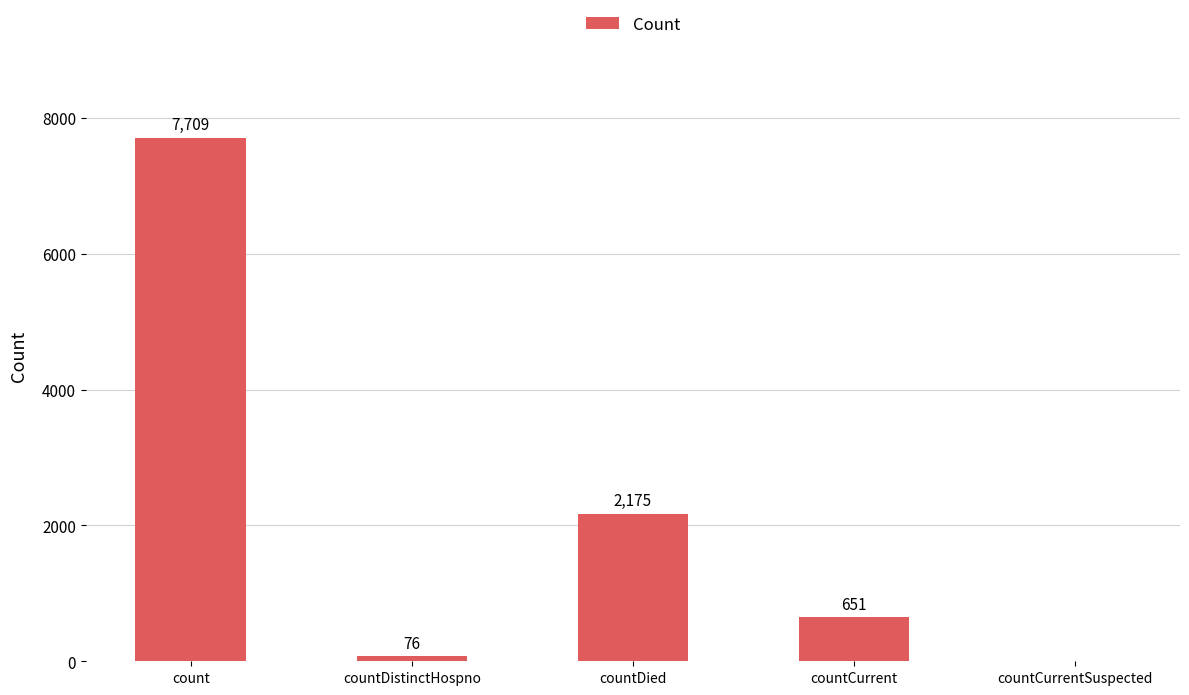

Where is the data nearest to the value 3854?

countDied